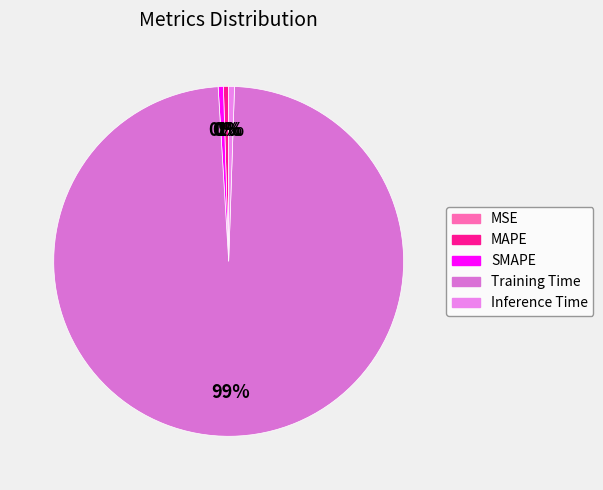

Count the number of slices in the pie.

5